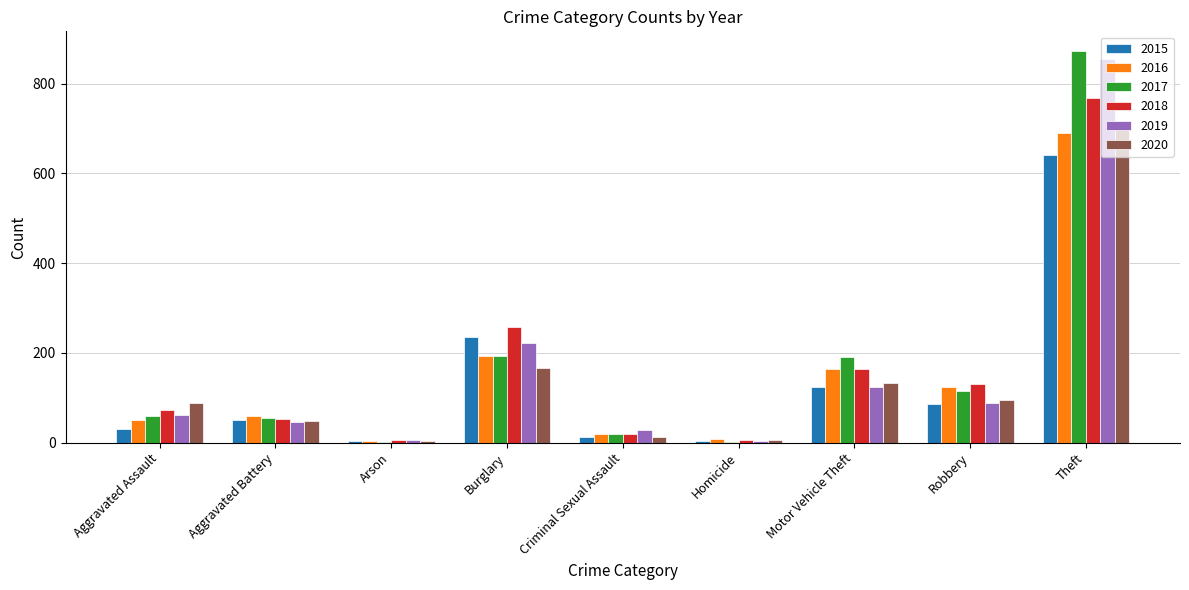

What is the highest value of the 2017 series?

873